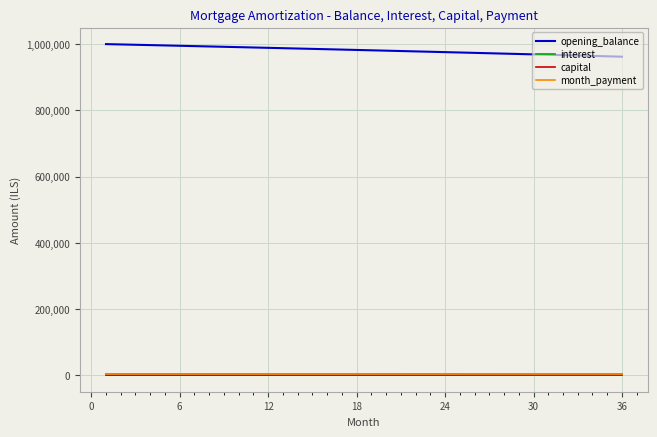

Which series has the widest spread of values?

opening_balance